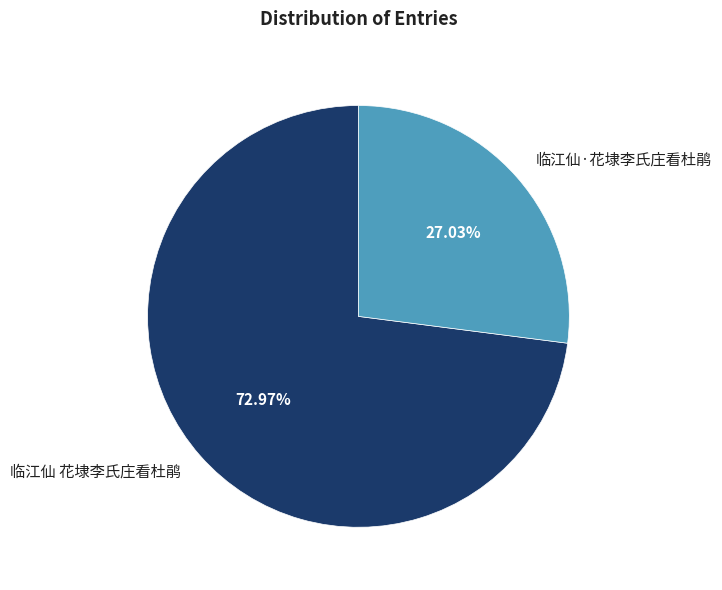

How many segments does this pie chart have?

2